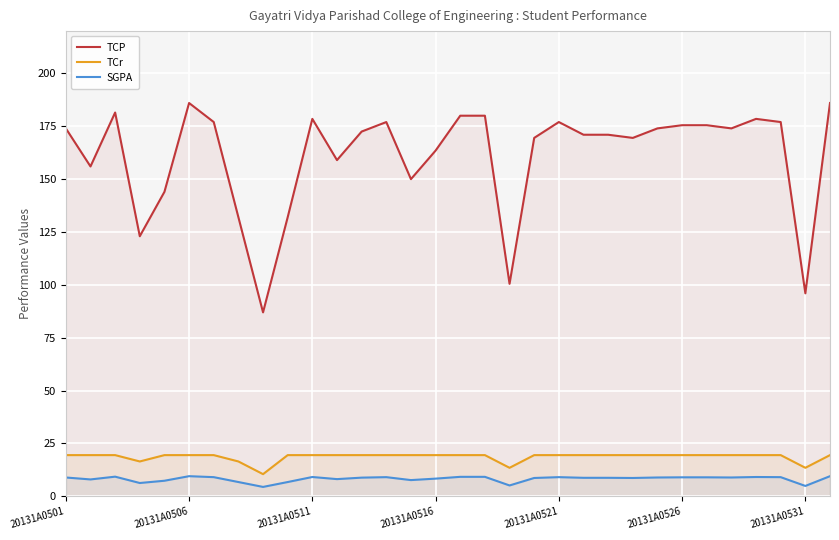

What is the sum of the TCP values at 28 and 7?

310.5